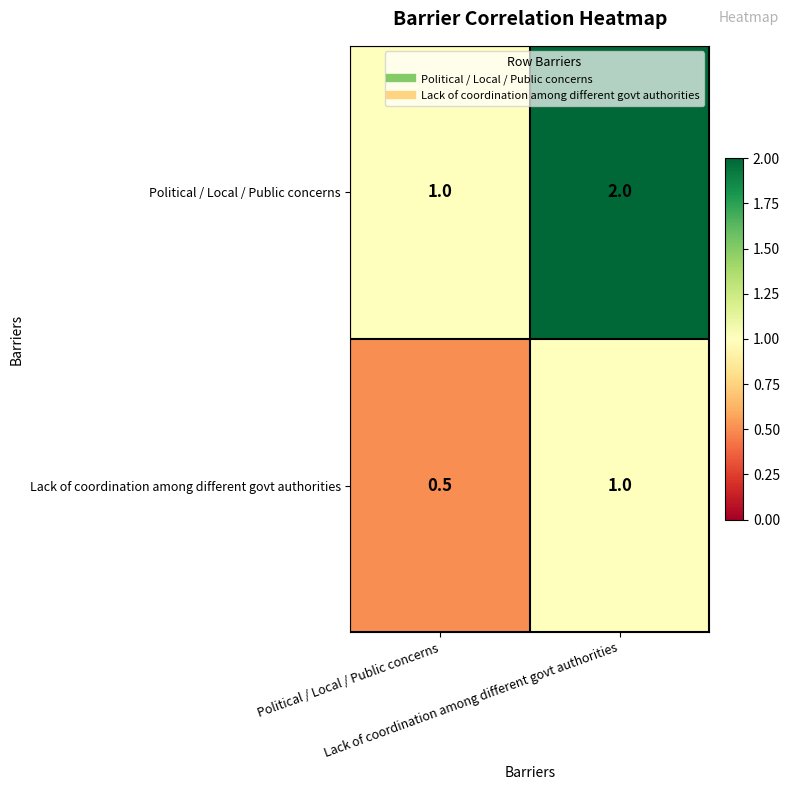

What is the smallest value displayed?

0.5